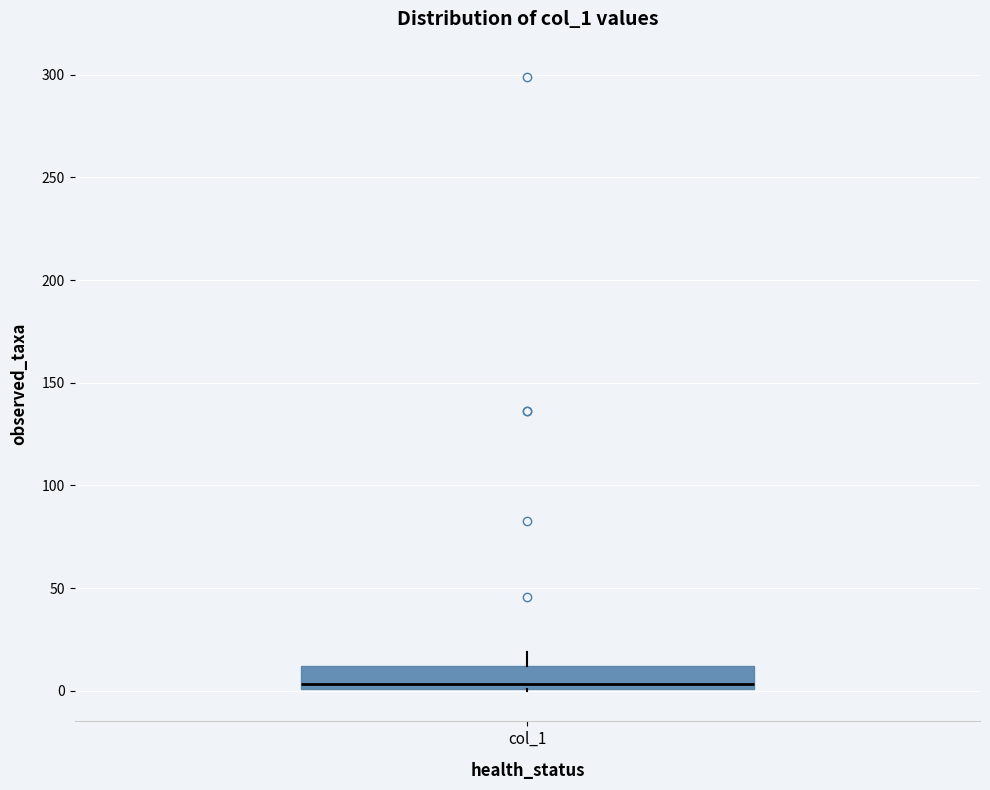

Where does the upper whisker of the box for col_1 end on the y-axis? The values are not printed on the chart, so give them approximately, as read against the axis.

20